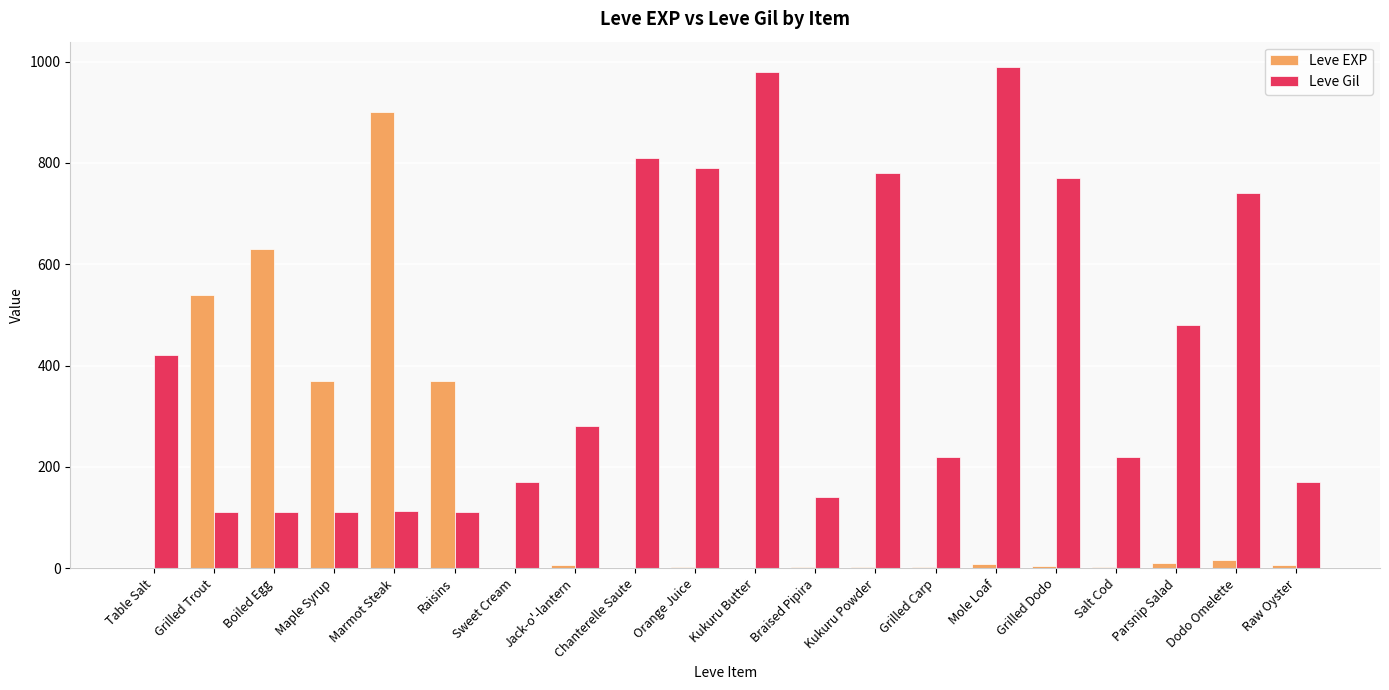

Where does the Leve Gil series first go above 280?

Table Salt